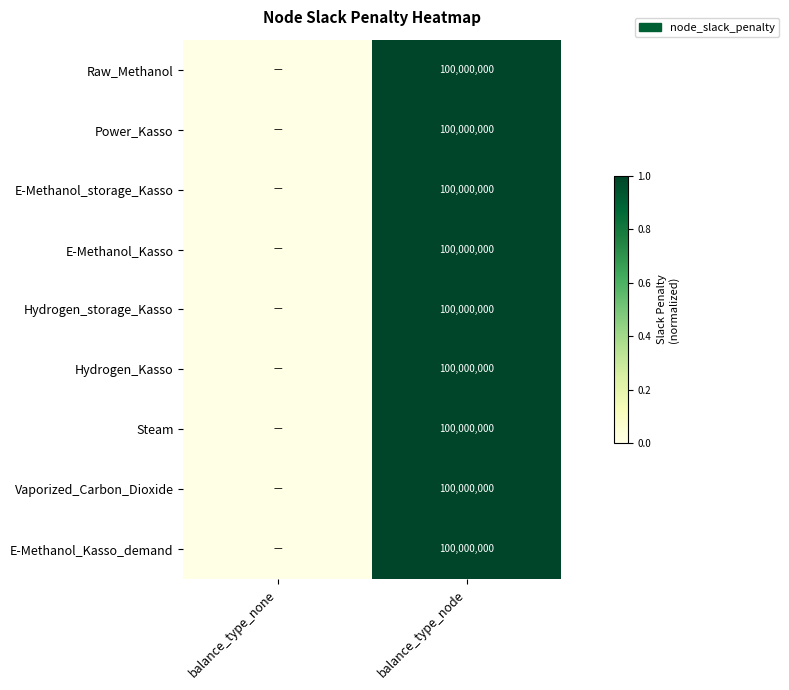

The E-Methanol_storage_Kasso series shows 100000000 at balance_type_node. True or false?

True